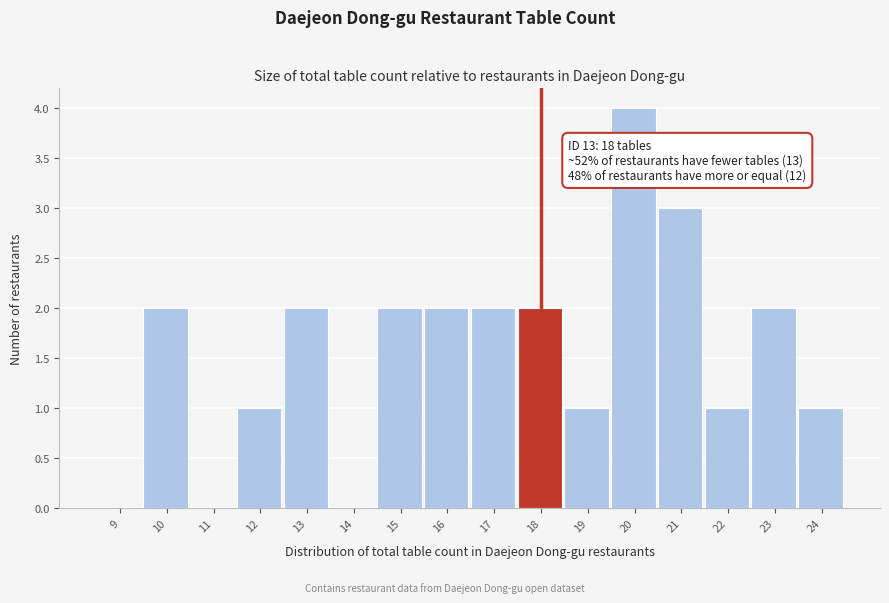

Reading left to right, extract all data points from this chart.

9=0	10=2	11=0	12=1	13=2	14=0	15=2	16=2	17=2	18=2	19=1	20=4	21=3	22=1	23=2	24=1